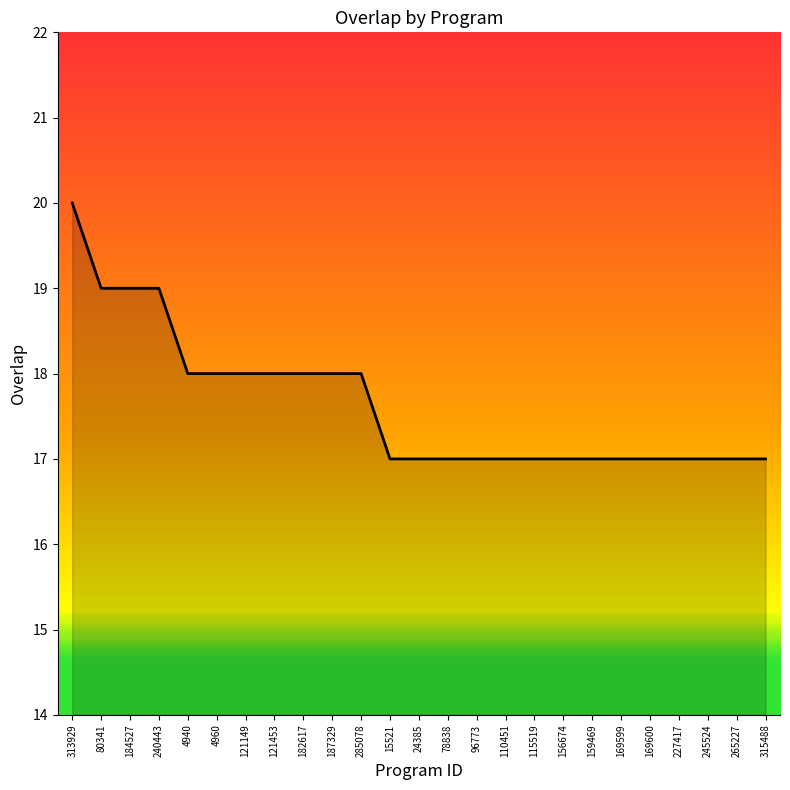

Is it true that the value at 80341 is 19?

True